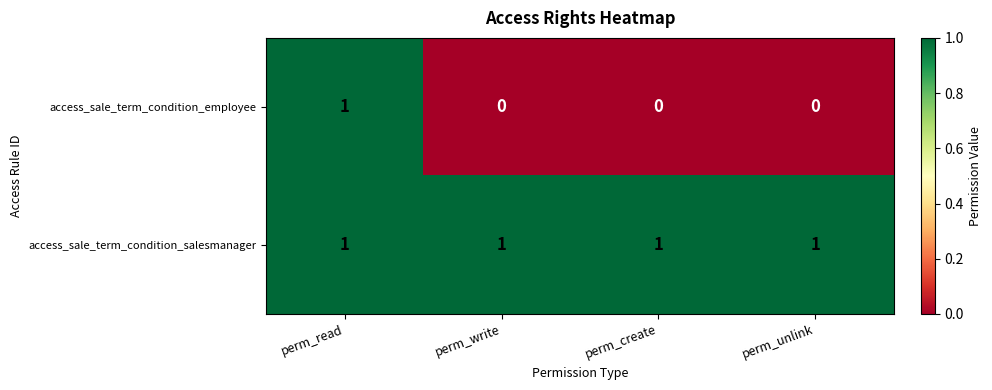

Between perm_read and perm_write, which series saw the biggest shift?

access_sale_term_condition_employee